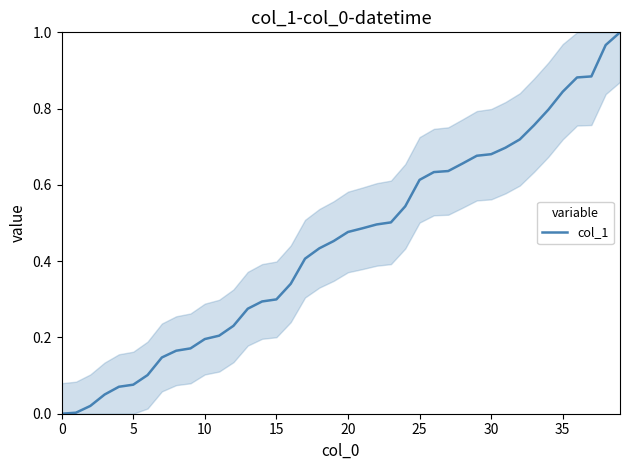

Reading left to right, extract all data points from this chart.

0.0	0.0	0.0	0.1	0.1	0.1	0.1	0.1	0.2	0.2	0.2	0.2	0.2	0.3	0.3	0.3	0.3	0.4	0.4	0.5	0.5	0.5	0.5	0.5	0.5	0.6	0.6	0.6	0.7	0.7	0.7	0.7	0.7	0.8	0.8	0.8	0.9	0.9	1.0	1.0